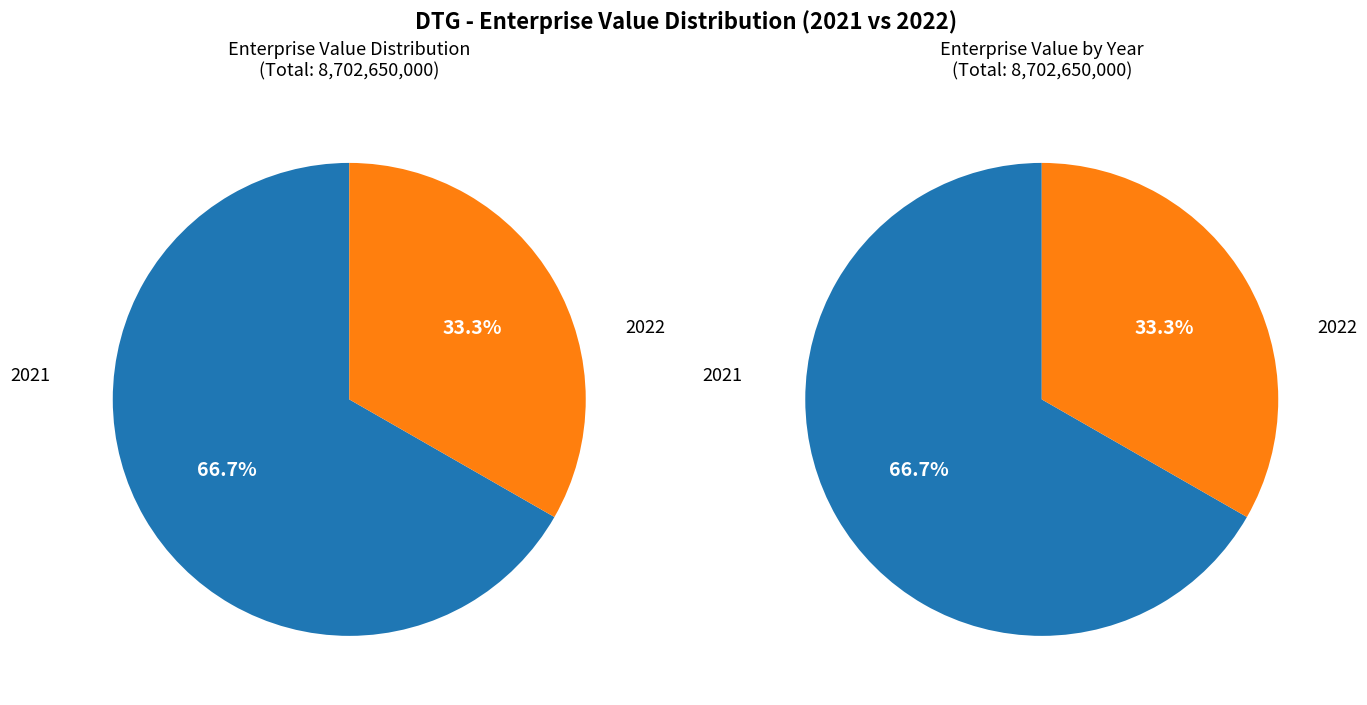

Approximately how many times larger is the value at 2021 compared to 2022?

2.0